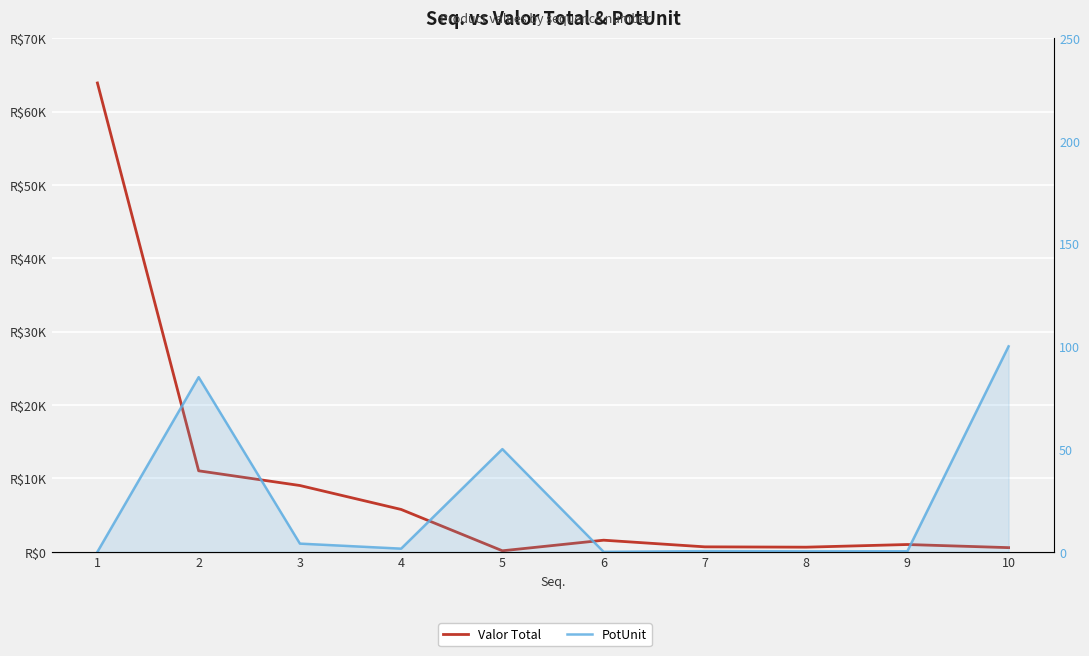

At which label is PotUnit closest to 50?

5